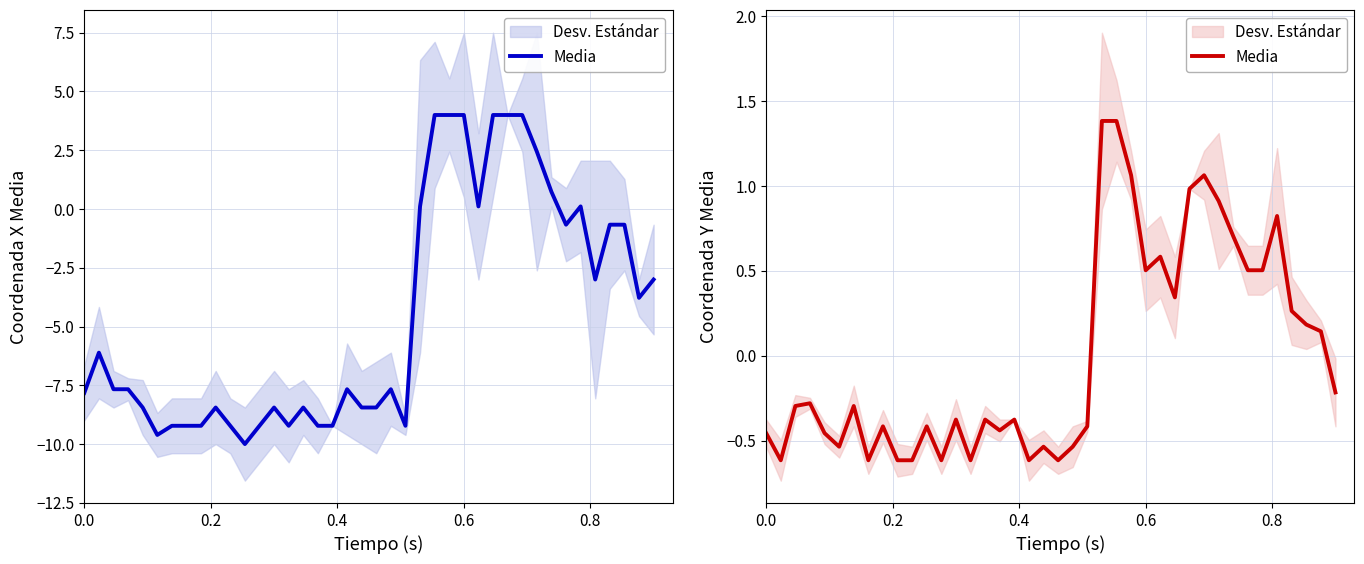

What is the value of the 38th point from the left?

0.2